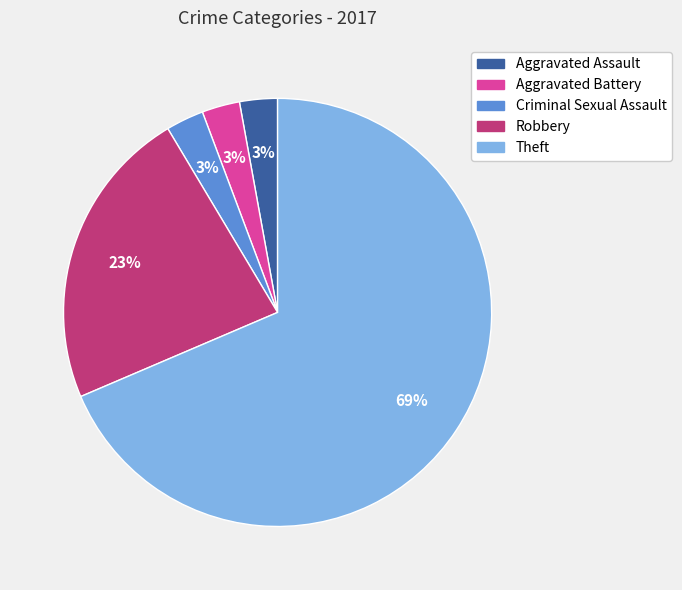

To the nearest percent, what is the combined percentage of Theft and Aggravated Battery?

71%